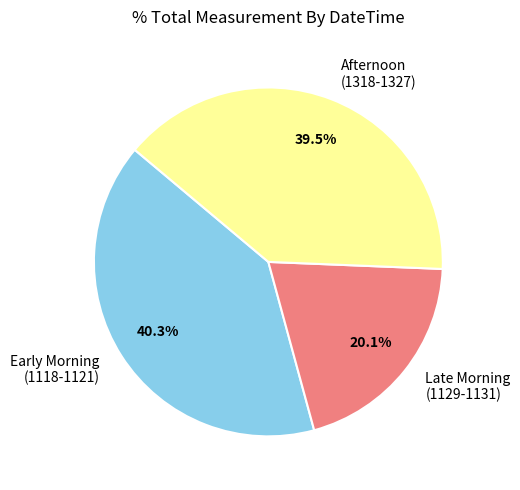

Does Early Morning (1118-1121) account for over 50% of the chart?

No